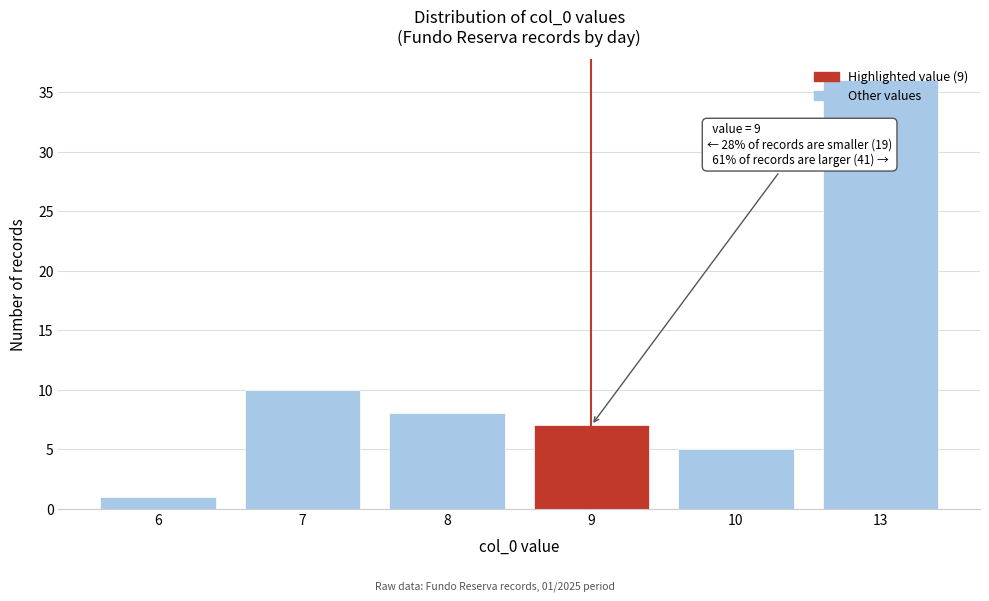

Is it true that the value at 10 is 2?

False